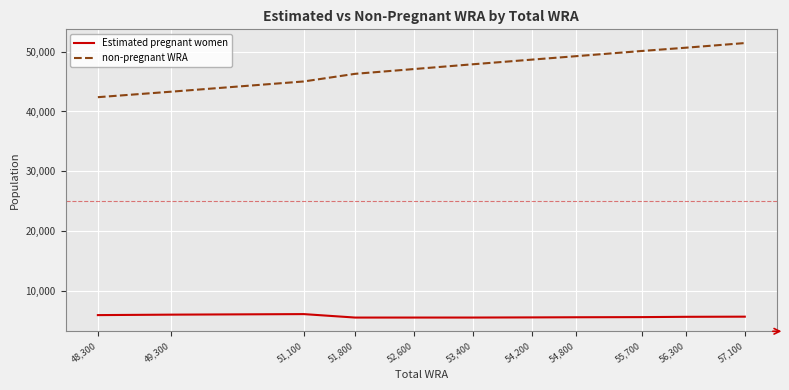

True or false: Estimated pregnant women has a value of 8140.4 at 56,300.

False